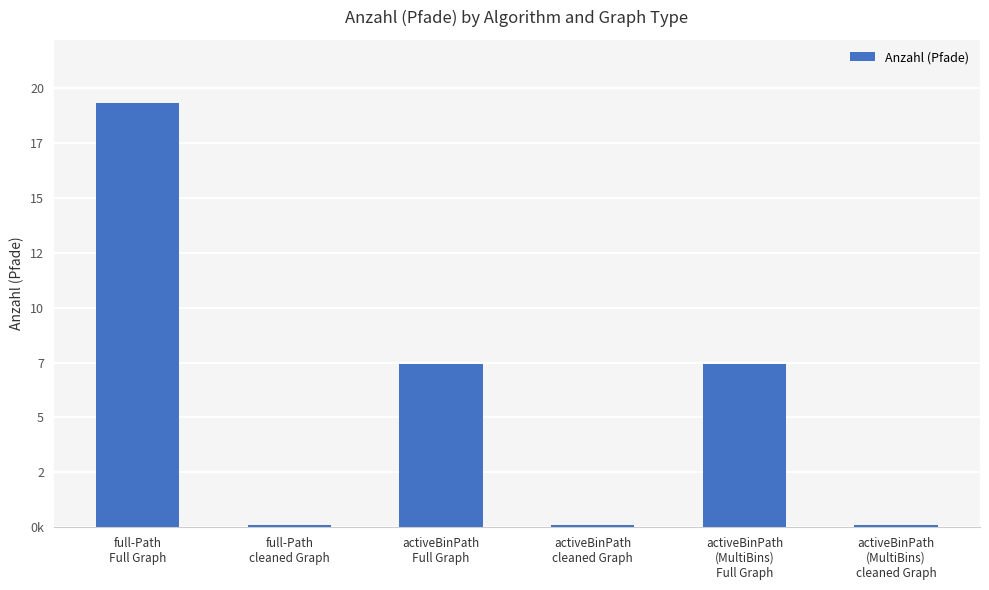

List the labels in order of value, largest first.

full-Path
Full Graph, activeBinPath
Full Graph, activeBinPath
(MultiBins)
Full Graph, full-Path
cleaned Graph, activeBinPath
cleaned Graph, activeBinPath
(MultiBins)
cleaned Graph